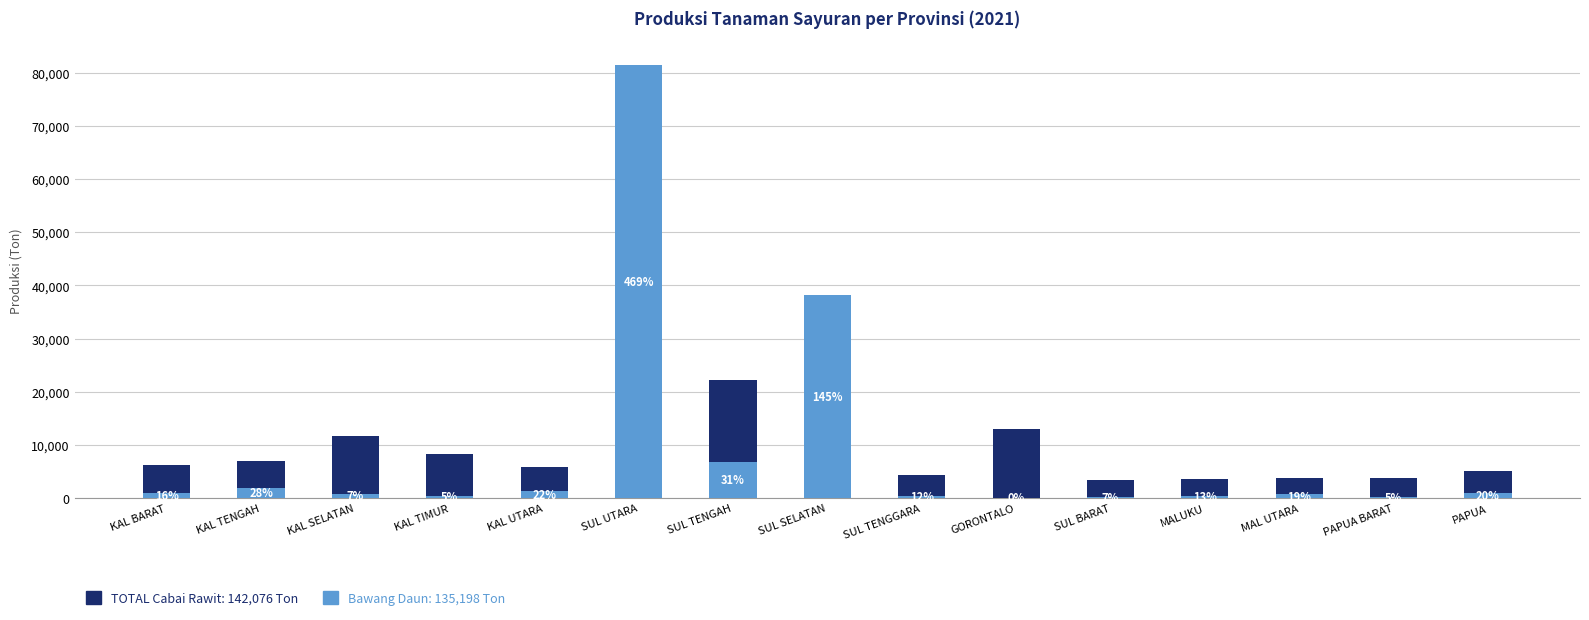

At which label does Bawang Daun 2021 first exceed 808?

KAL BARAT